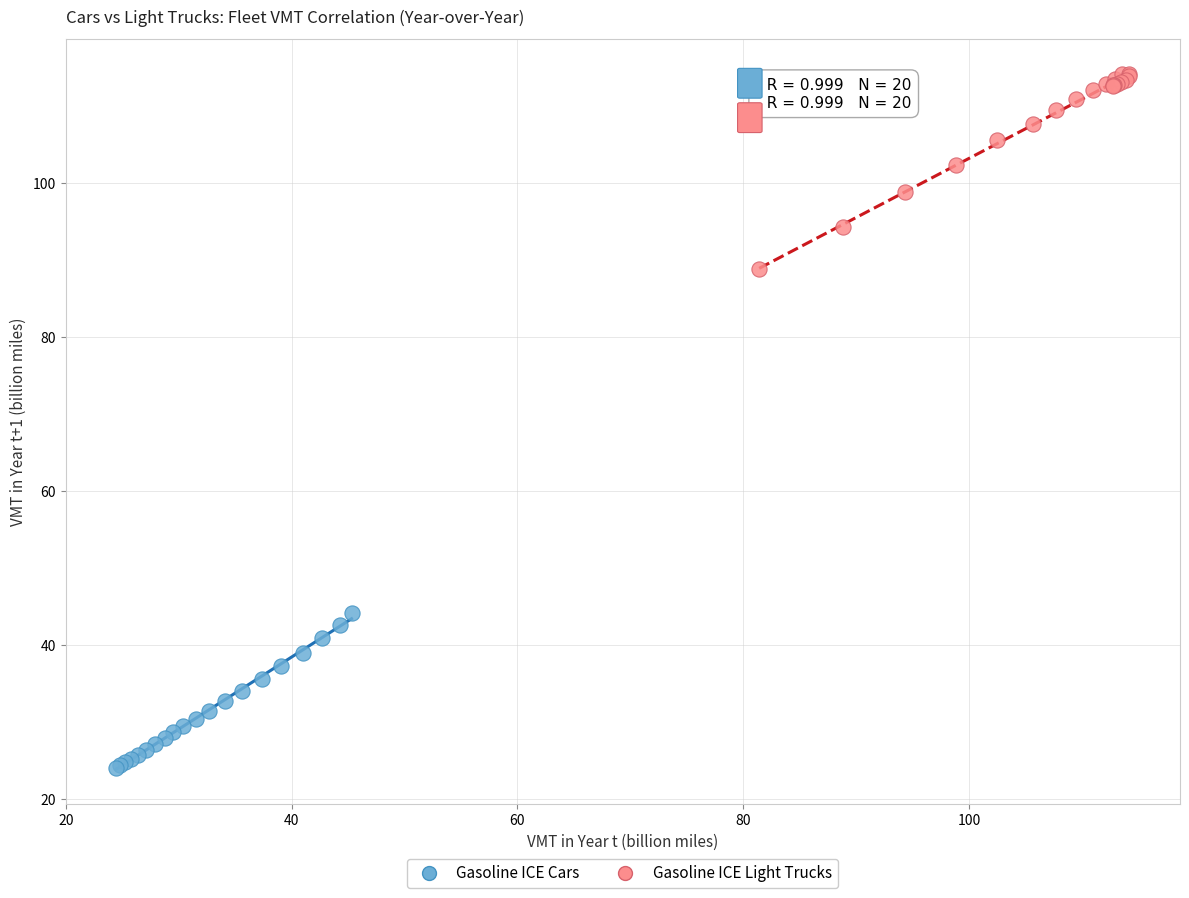

Which series contains the lowest Y value?

Gasoline ICE Cars